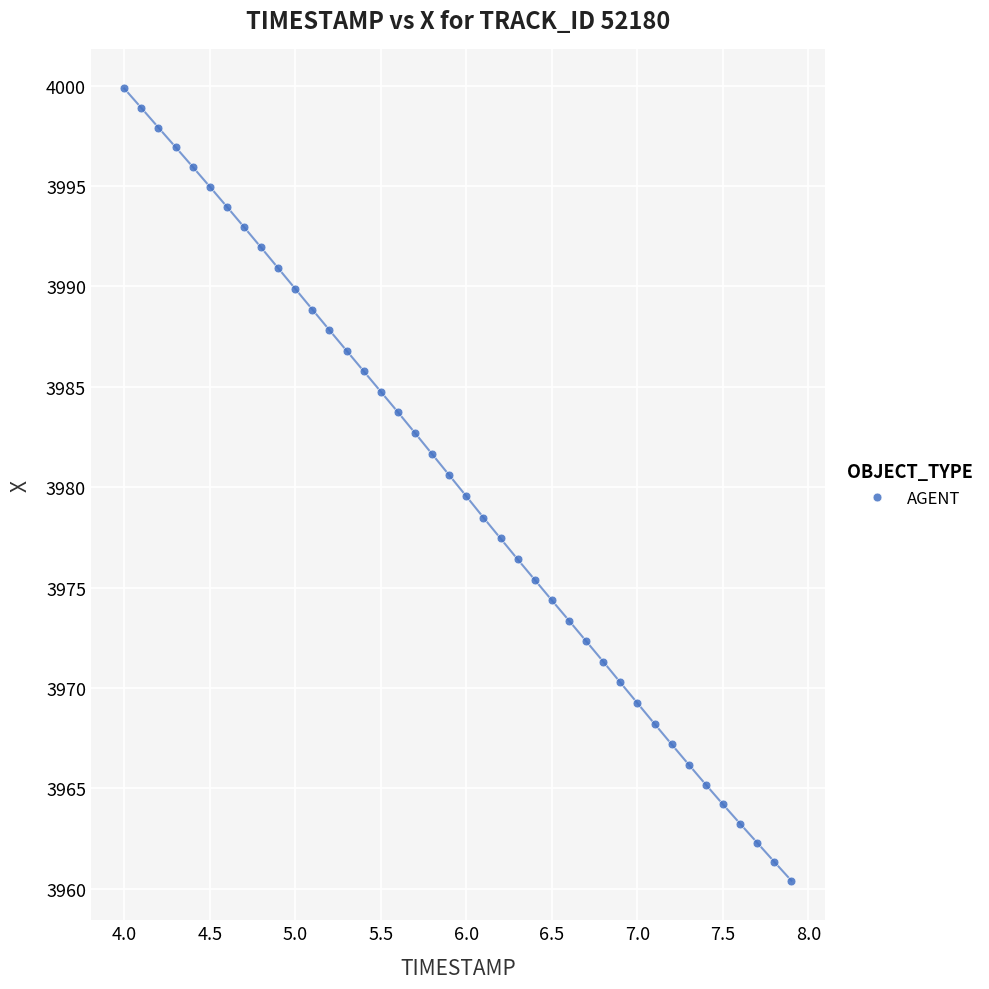

What is the range of X values (max minus min)?

3.9